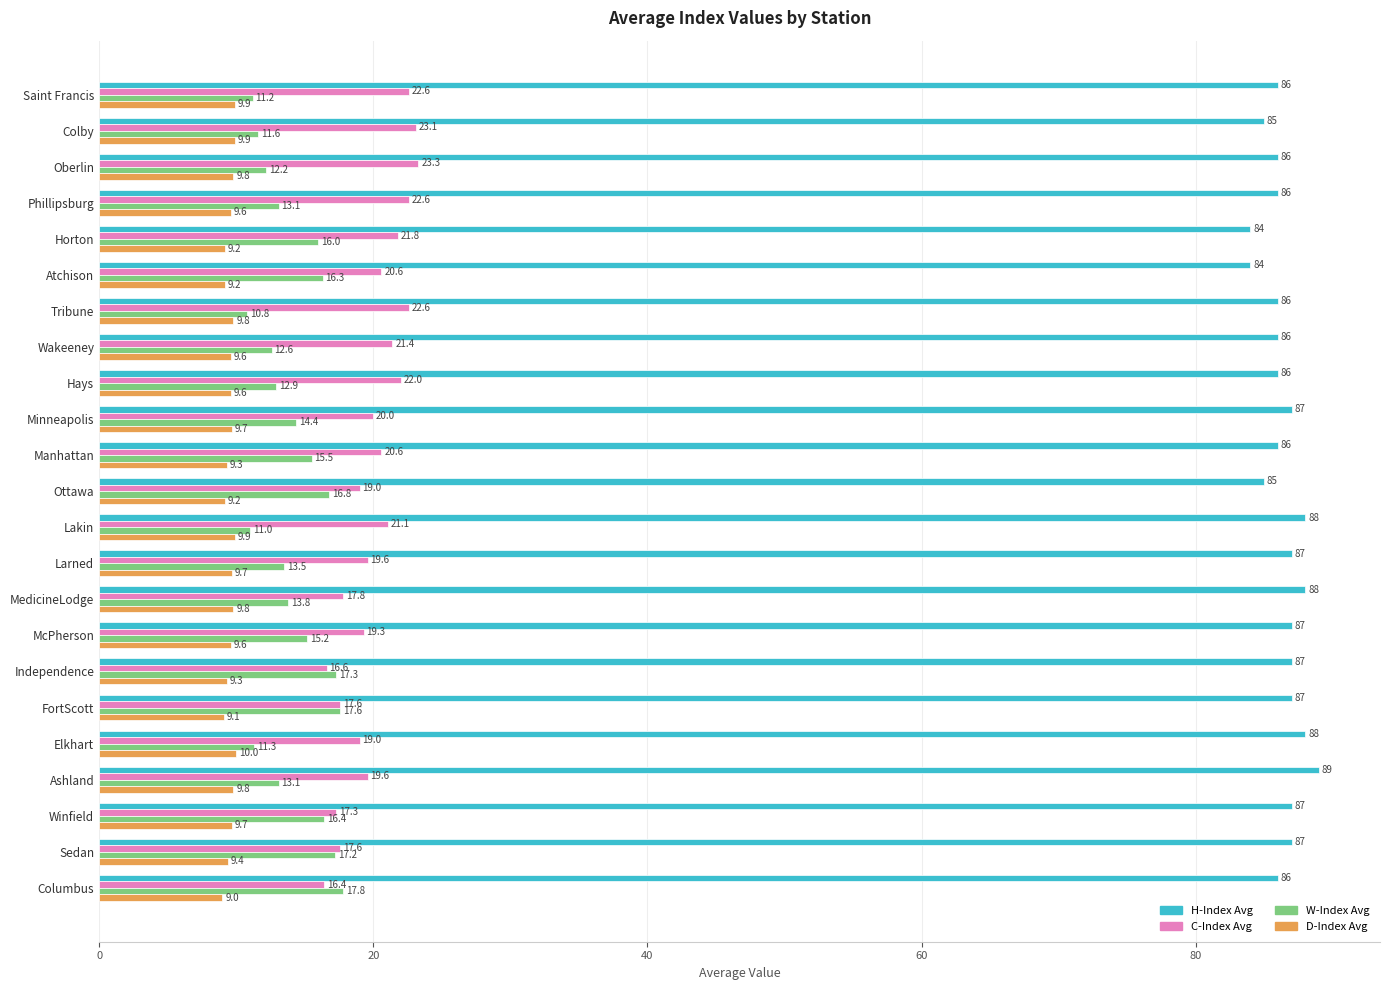

The value of C-Index Avg at MedicineLodge is 17.8. True or false?

True